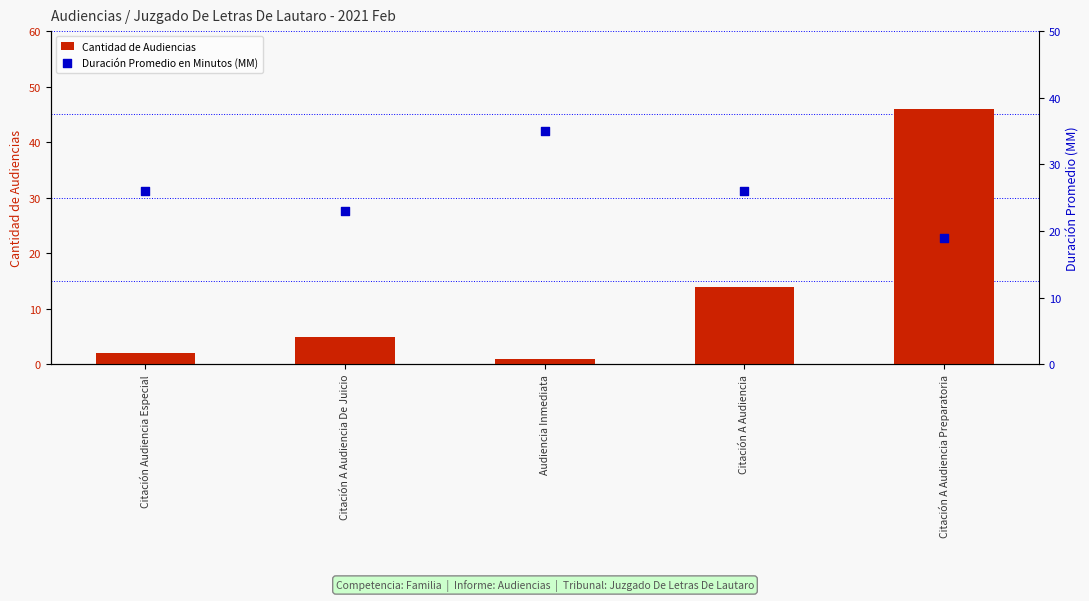

At which category is the sum across all series the highest?

Citación A Audiencia Preparatoria